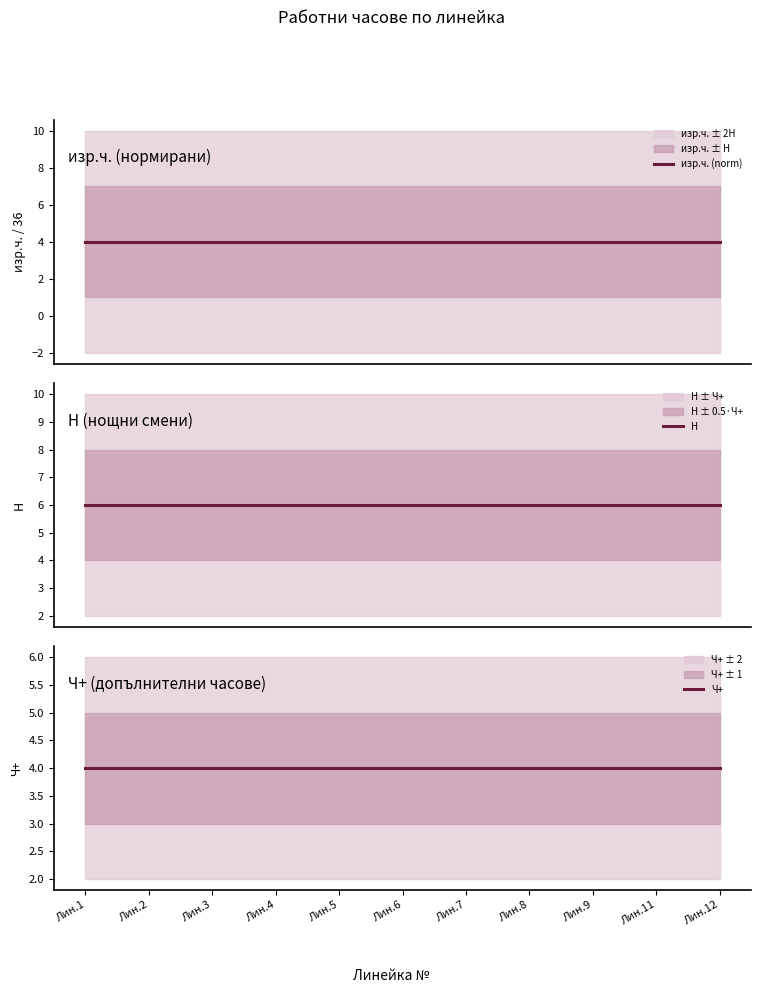

Is the value of Ч+ at Лин.6 greater than the value of Н at Лин.6?

No